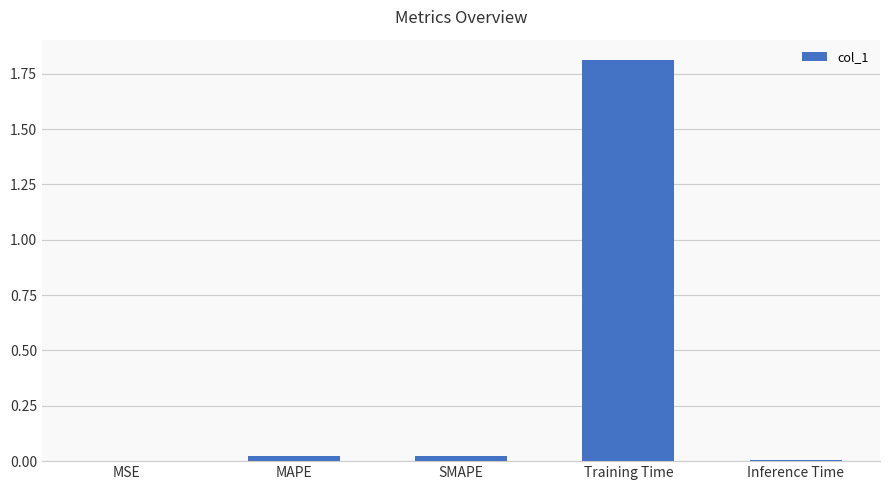

What is the greatest value displayed?

1.8